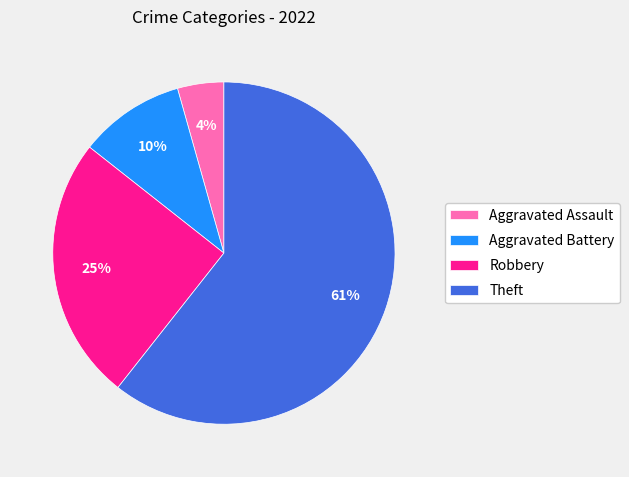

Which has a higher value, Aggravated Battery or Theft?

Theft